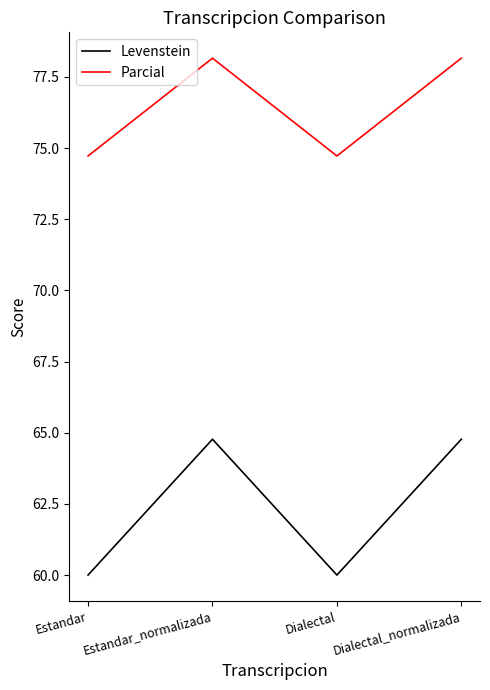

What position from the left is Estandar_normalizada?

2